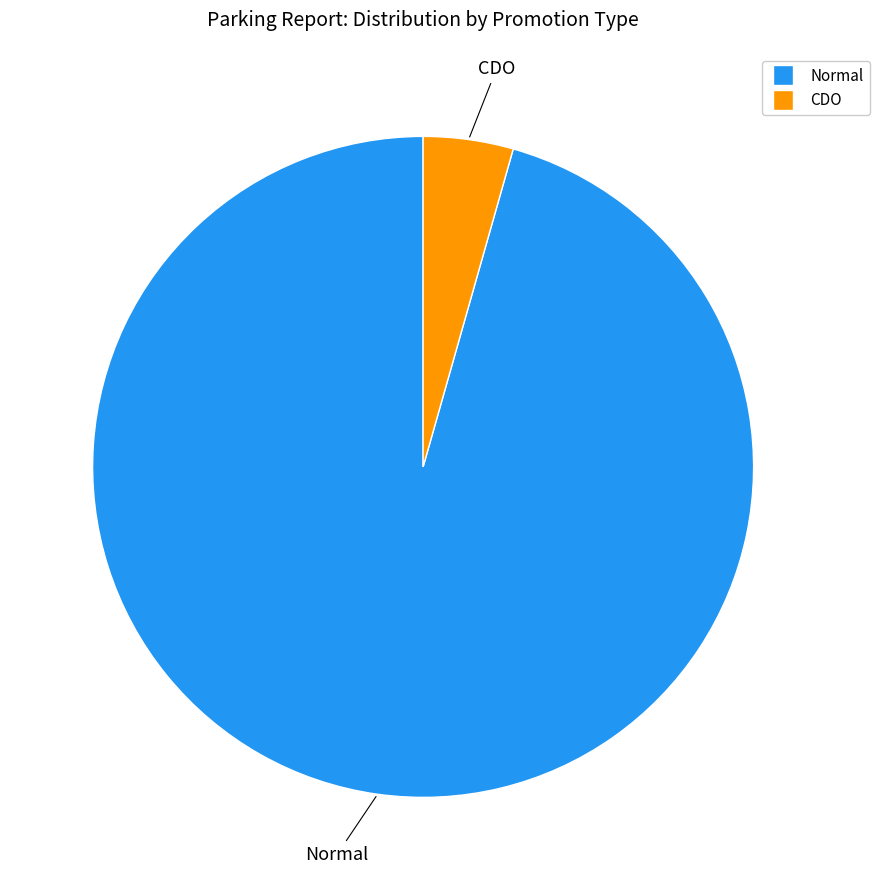

Rank the categories by value from lowest to highest.

CDO, Normal